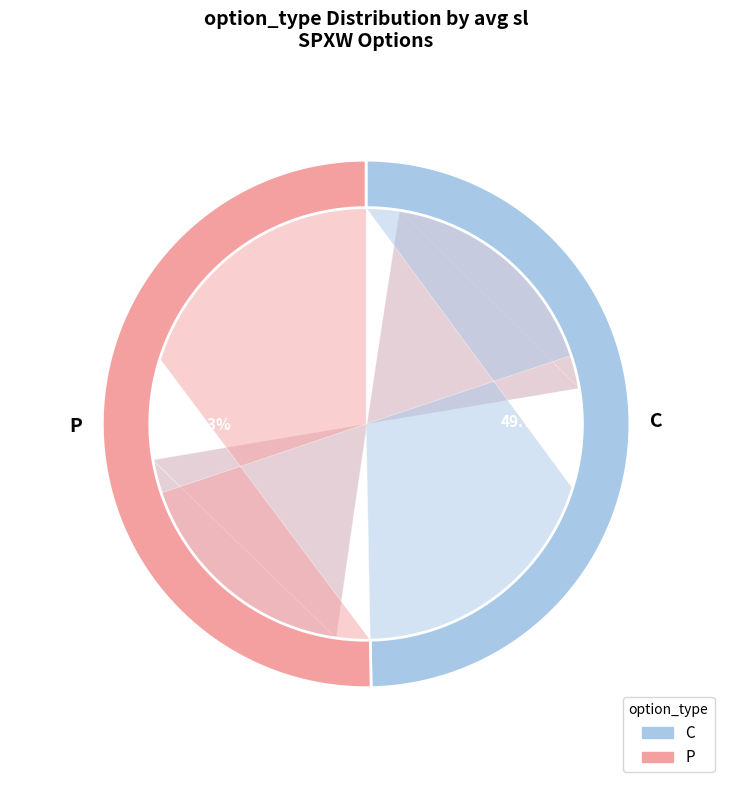

To the nearest percent, what is the combined percentage of C and P?

100%